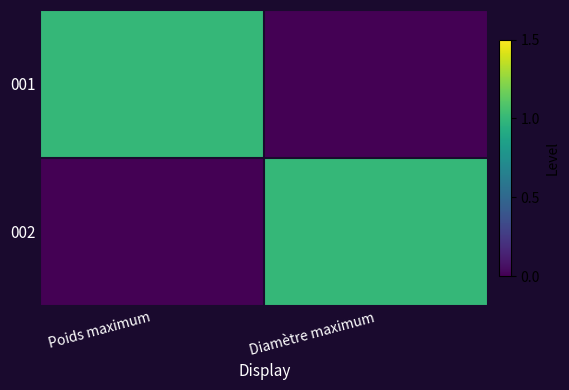

How many data points does each series have?

2